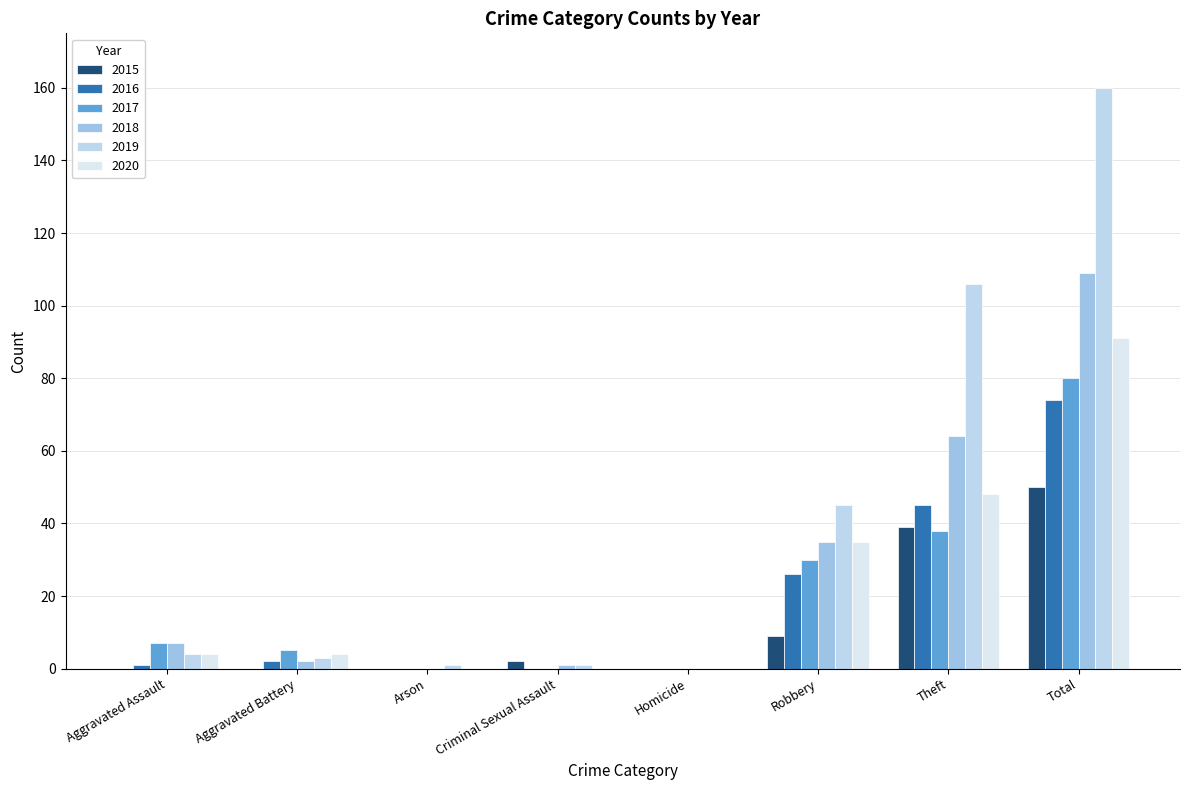

How many groups of bars are there?

8